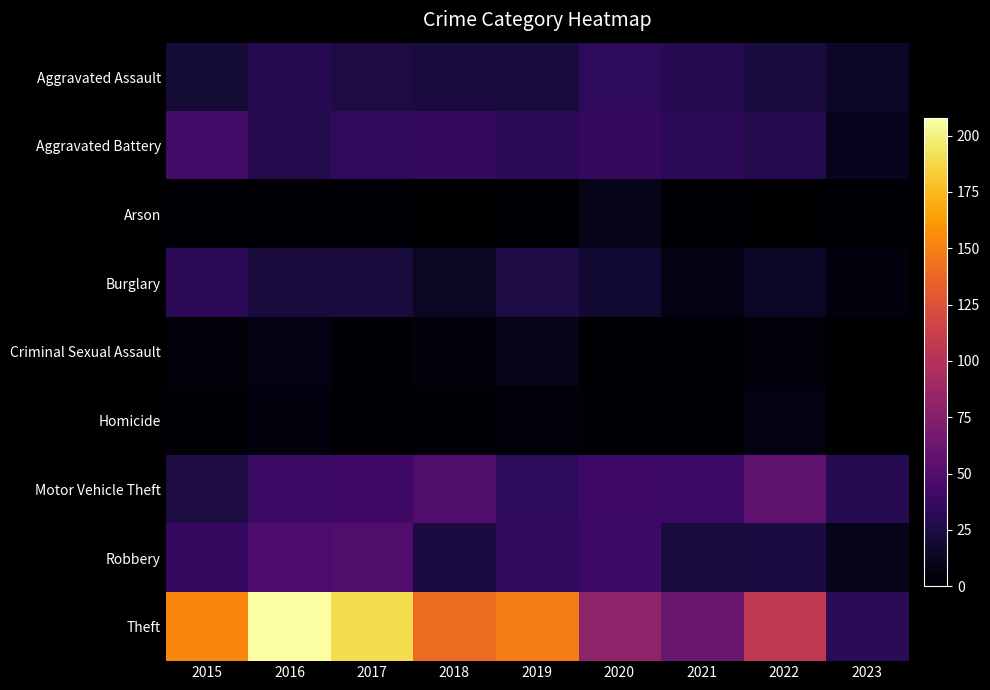

What is the total value across all series at 2021?

200